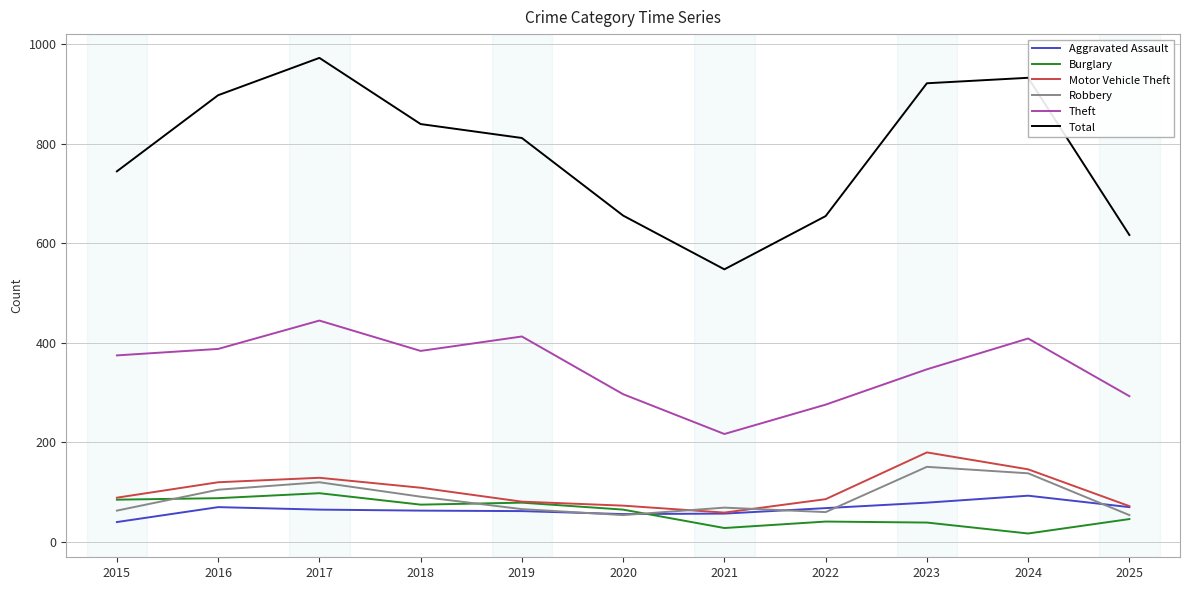

True or false: Burglary and Total intersect in this chart.

False